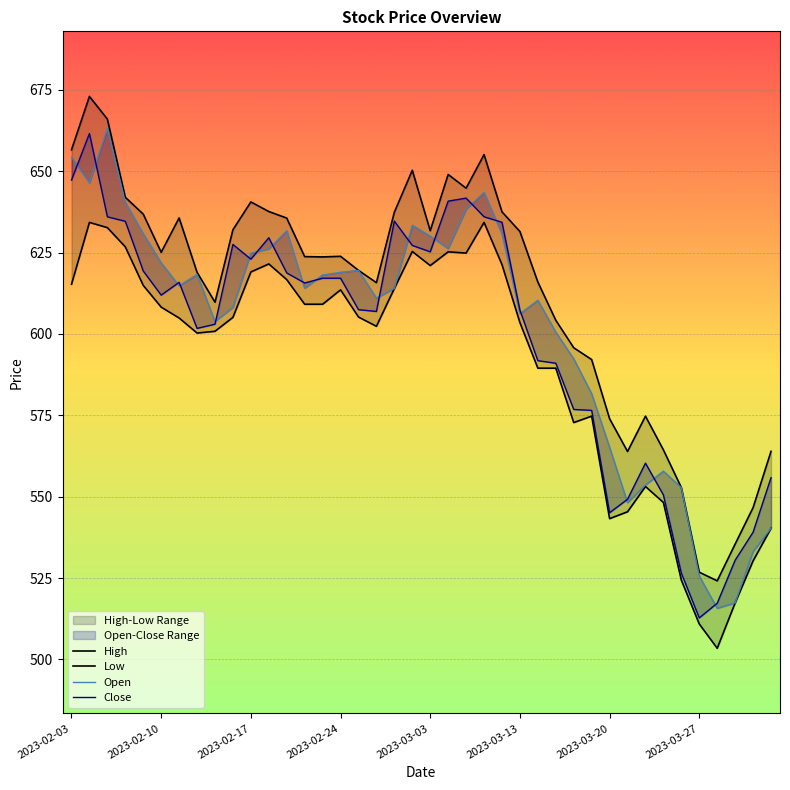

What value does the Open series have at 2023-02-23?

618.1